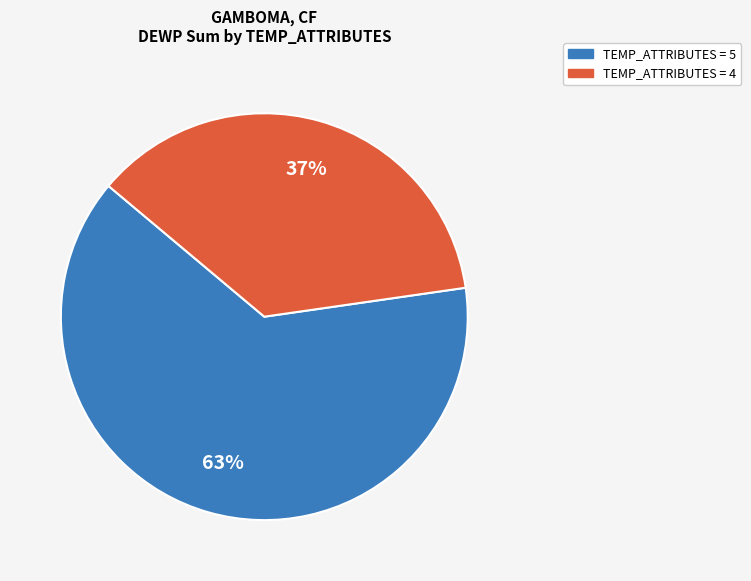

Is the sum of TEMP_ATTRIBUTES = 5 and TEMP_ATTRIBUTES = 4 greater than half?

Yes